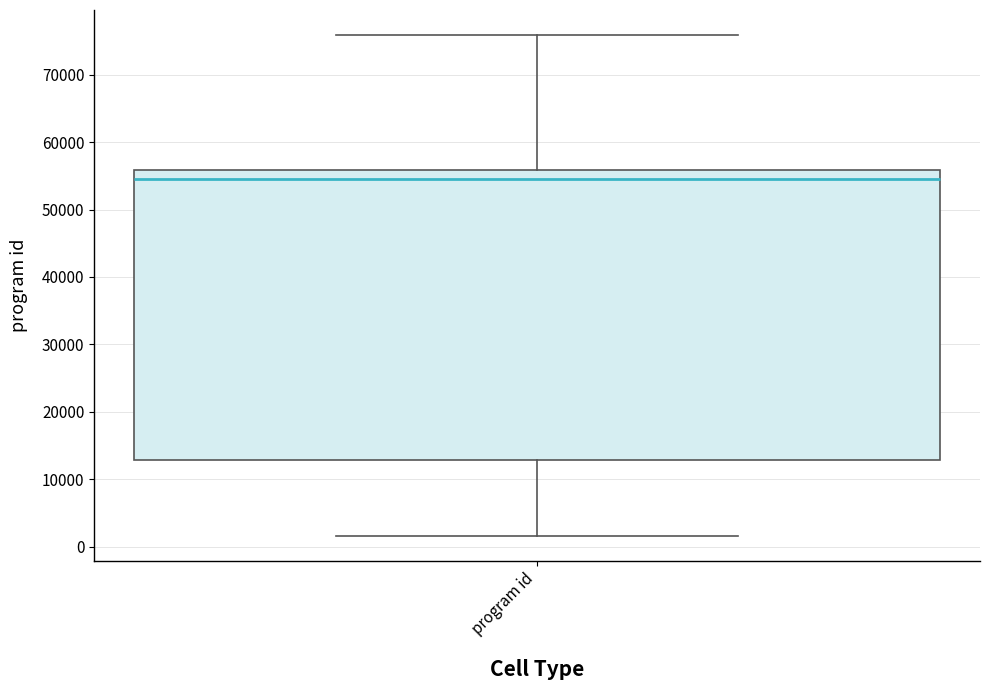

Transcribe this box plot: give where the median line is, the range the box spans, and where the two whiskers end, as read against the y-axis. The values are not printed on the chart, so give them approximately, as read against the axis.

median 54000, box 13000 to 56000, whiskers 2000 to 76000